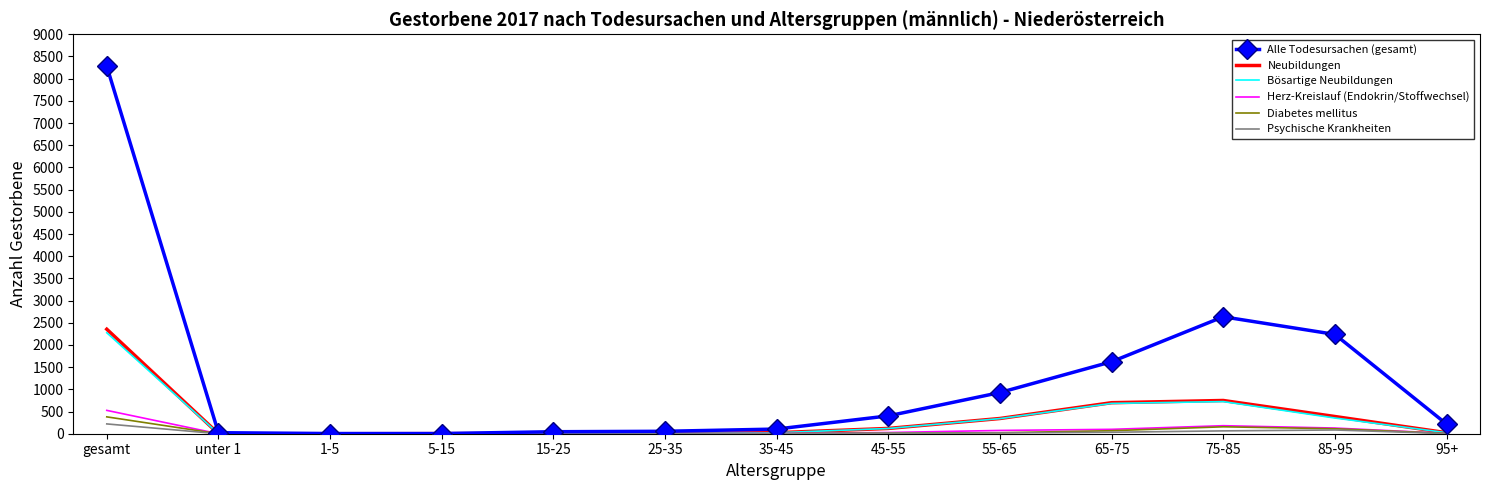

Which series has the largest range (max minus min)?

Alle Todesursachen (gesamt)